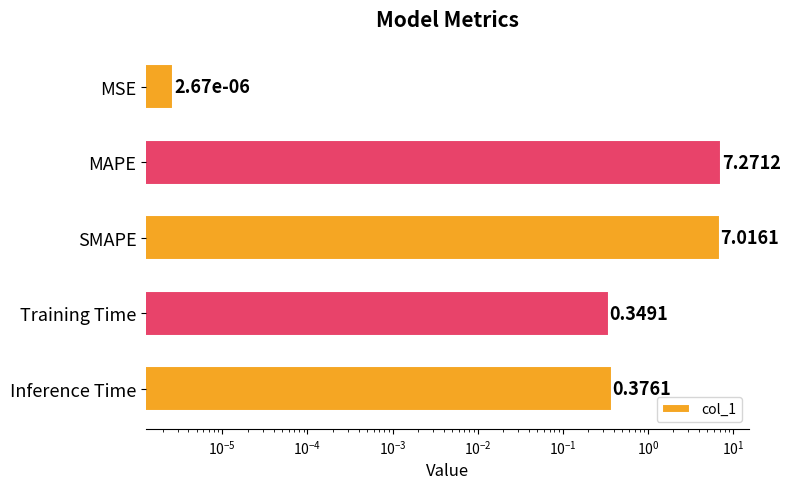

Count the number of data series in this chart.

1